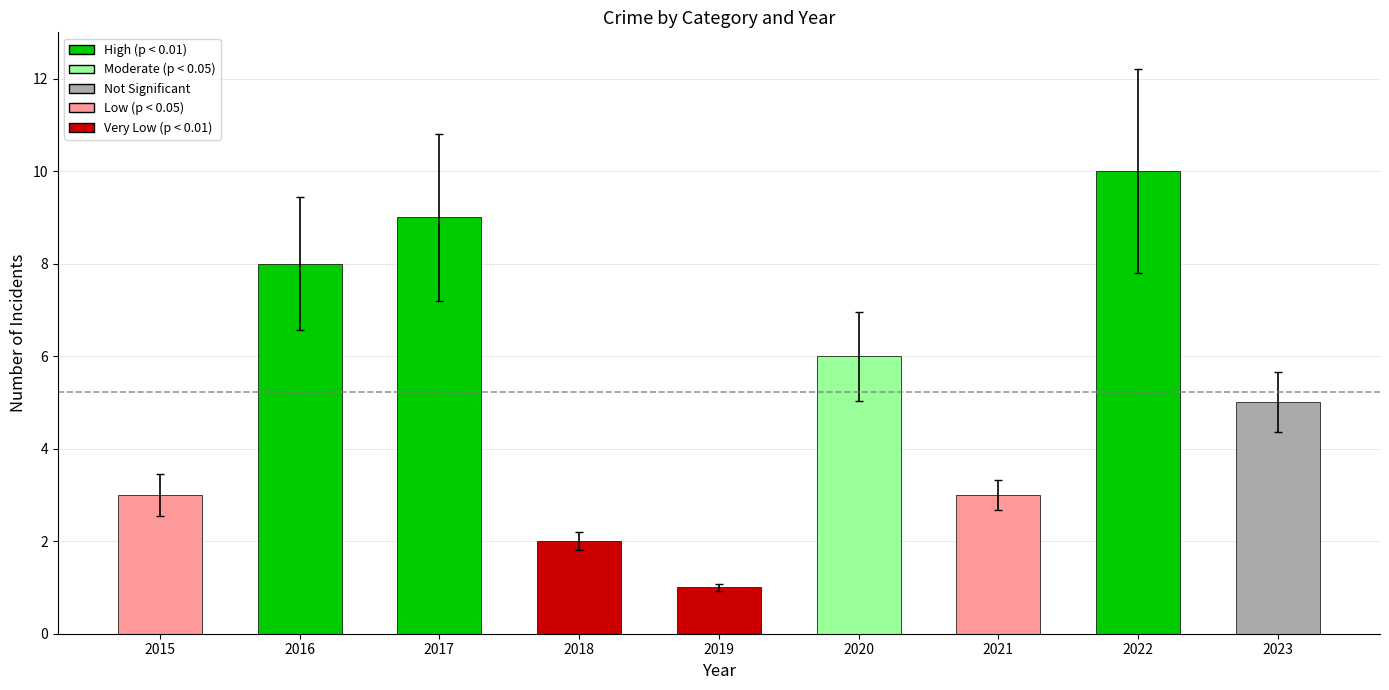

Count the number of data series in this chart.

1